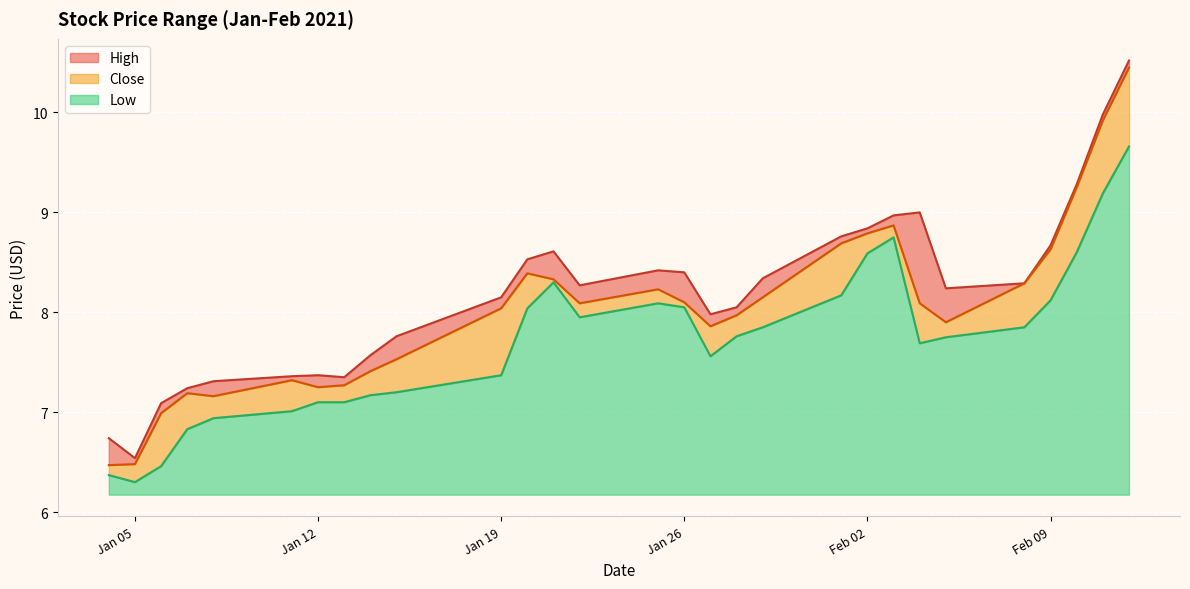

What is the spread (max minus min) of values at 2021-01-25?

0.3